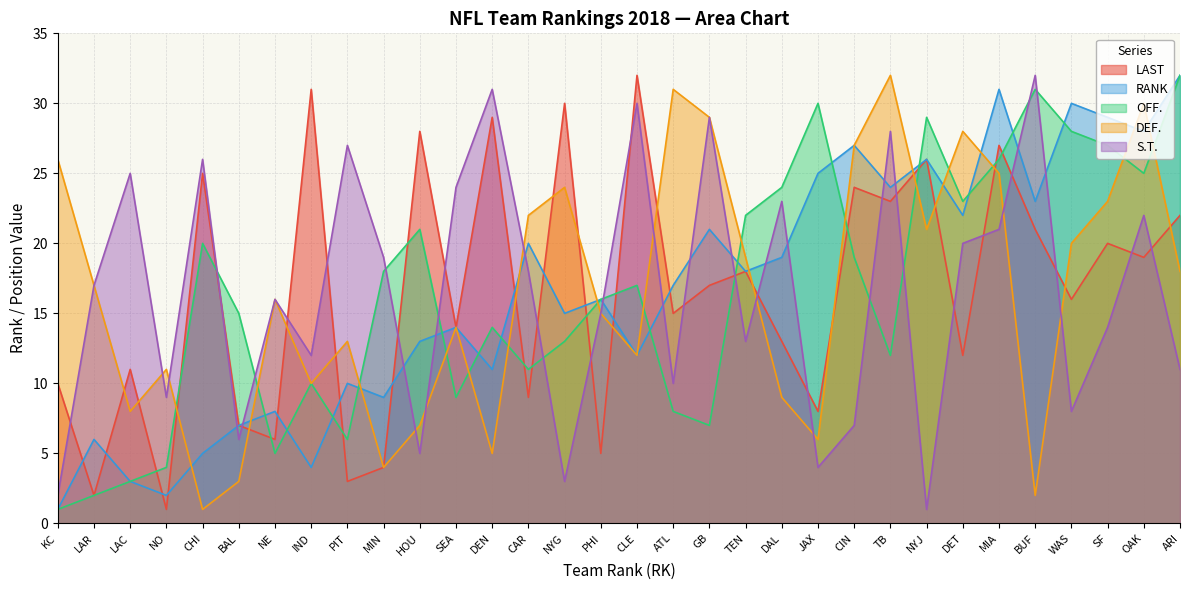

What is the label of the 8th point from the left?

IND